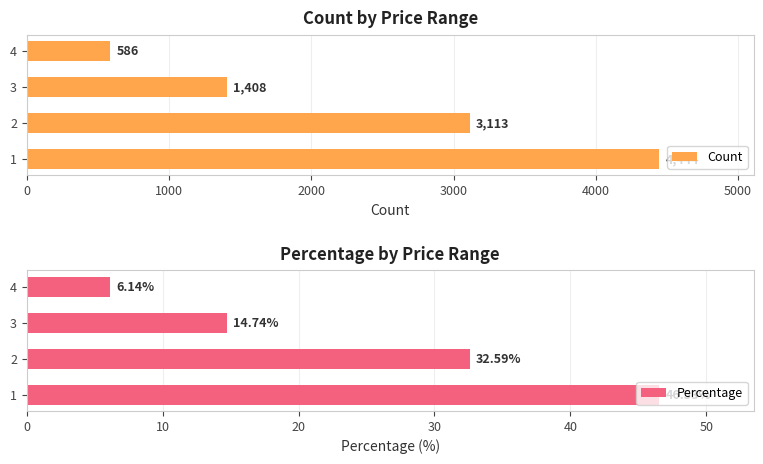

What are all the series names shown in the legend?

Count, Percentage